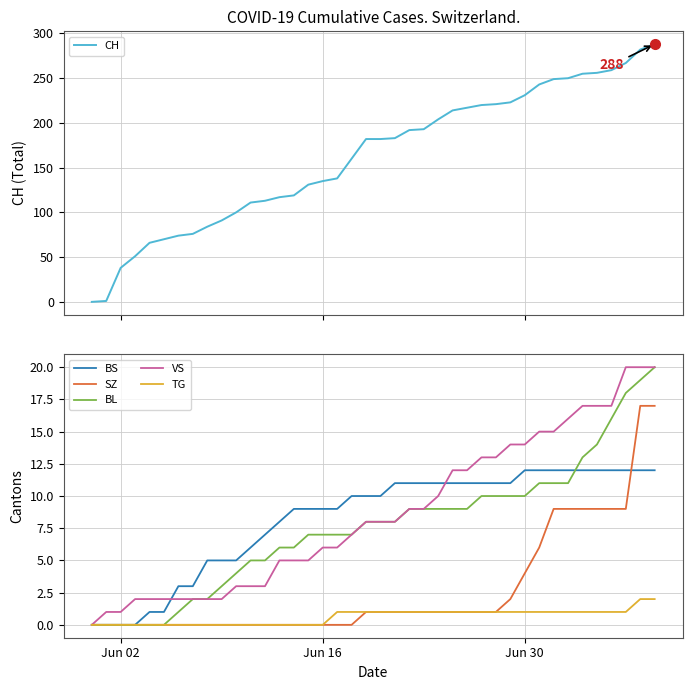

The TG series shows 0 at Jun 02. True or false?

True